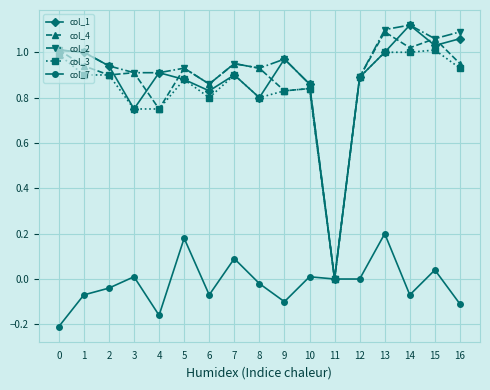

What is the difference between the highest and lowest values at 0?

1.2